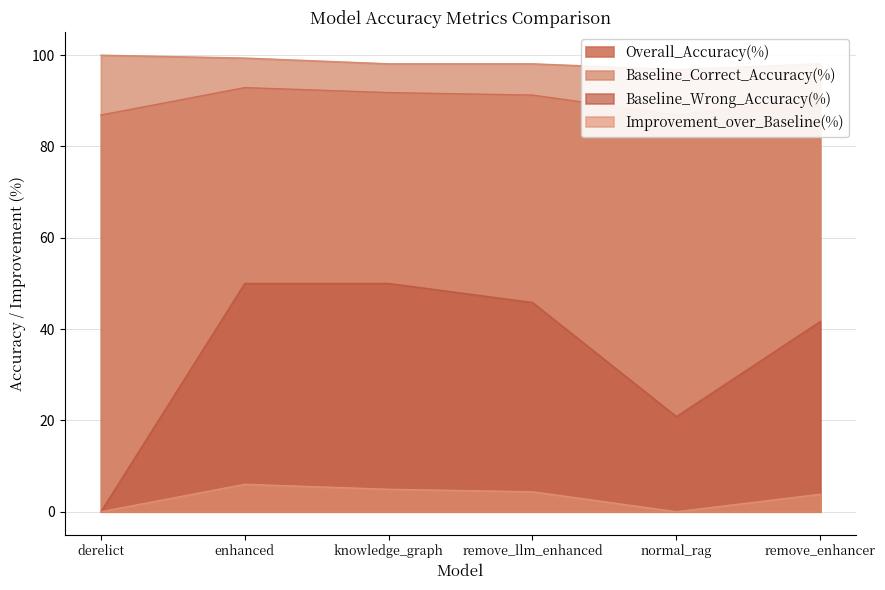

Which category has the highest value in the Baseline_Correct_Accuracy(%) series?

derelict